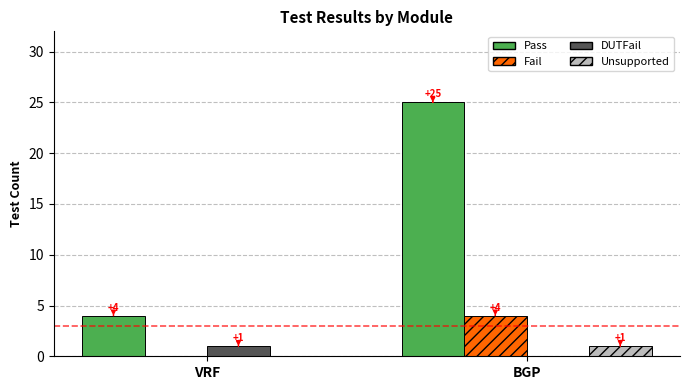

Which category has the highest value in the DUTFail series?

VRF